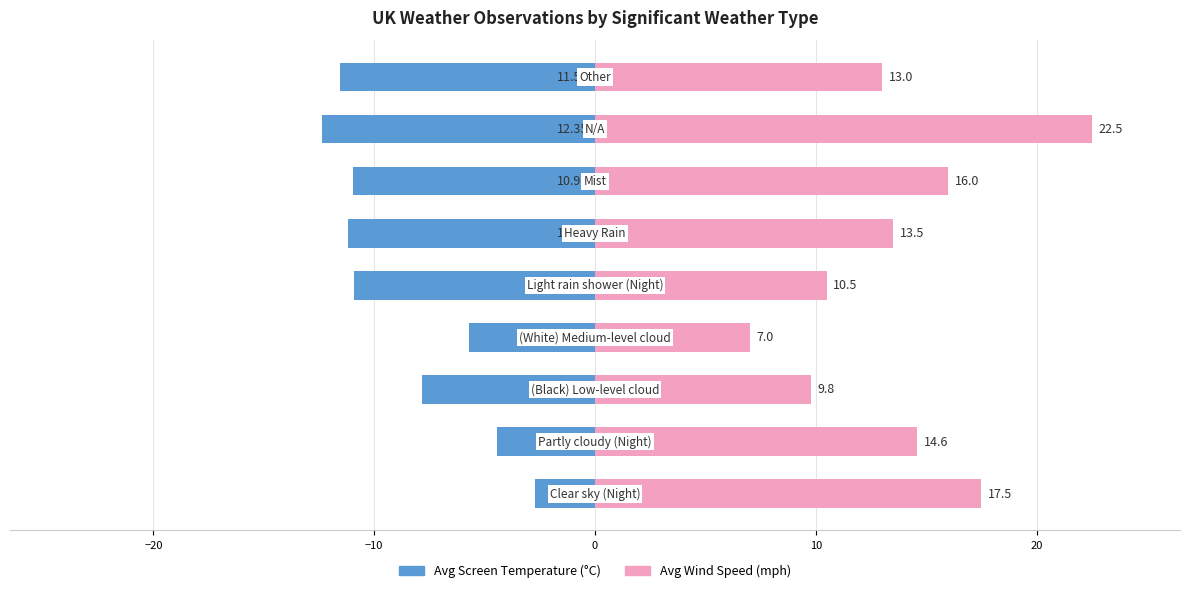

What are all the series names shown in the legend?

Avg Screen Temperature, Avg Wind Speed